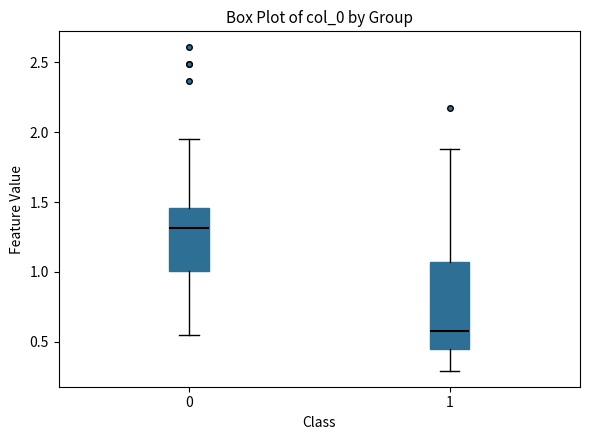

Reading left to right, transcribe this box plot: for each box, give where its median line is, the range the box spans, and where its two whiskers end, as read against the y-axis. The values are not printed on the chart, so give them approximately, as read against the axis.

0: median 1.30, box 1.00 to 1.45, whiskers 0.55 to 1.95
1: median 0.60, box 0.45 to 1.05, whiskers 0.30 to 1.90